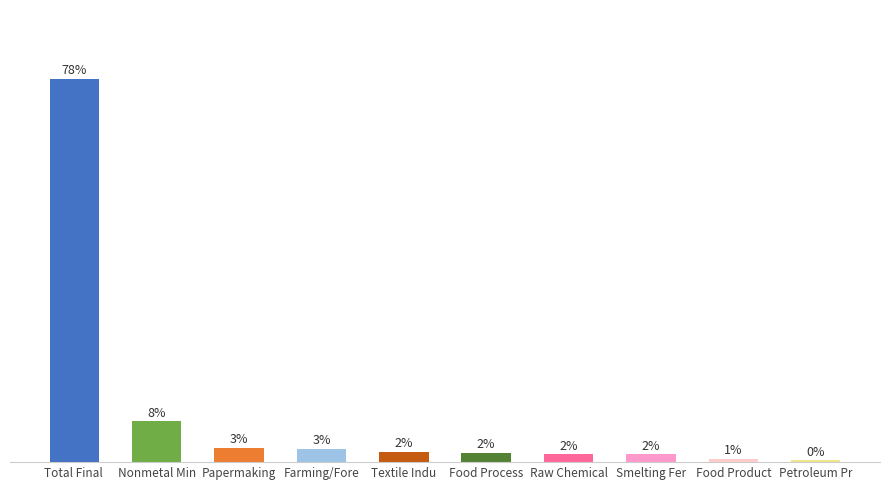

Does the chart contain any negative values?

No